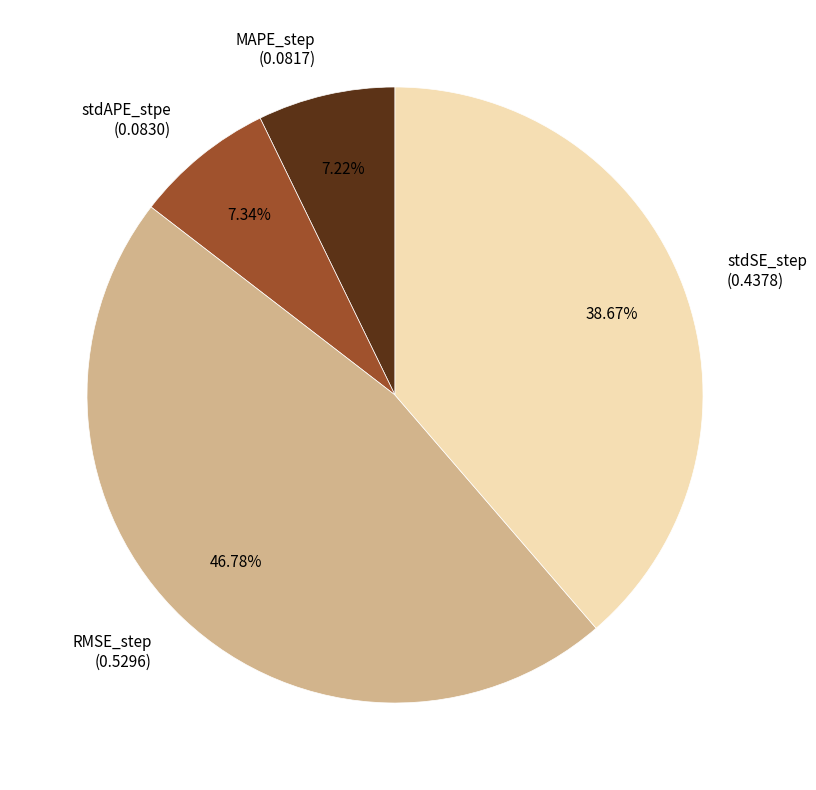

Which has a higher value, stdAPE_stpe or RMSE_step?

RMSE_step